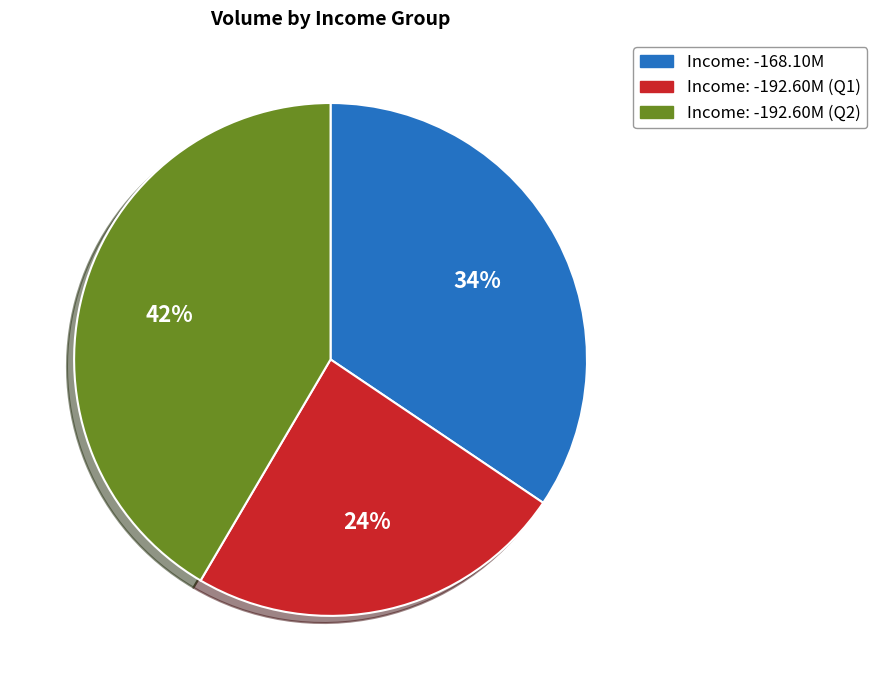

Is there a majority slice in this chart?

No